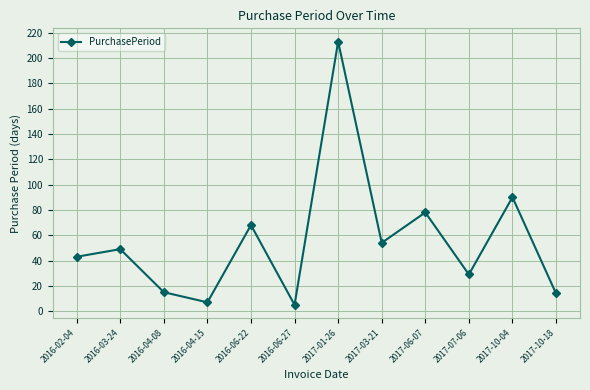

The value at 2016-03-24 is 76. True or false?

False